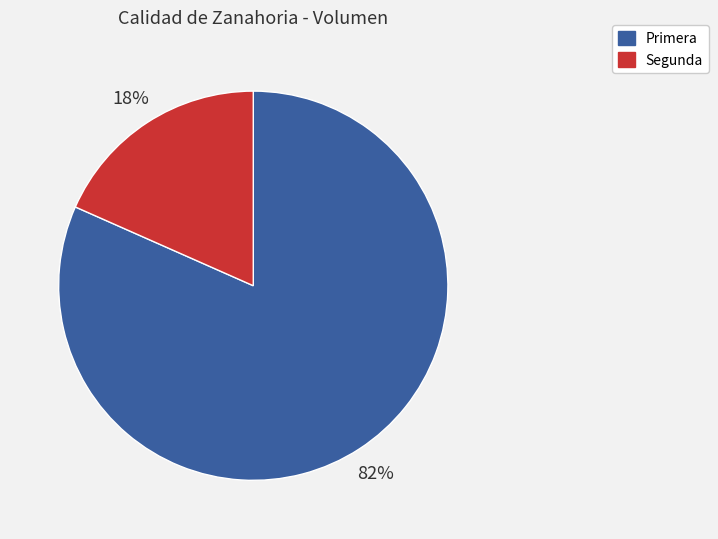

Is the sum of Segunda and Primera greater than half?

Yes